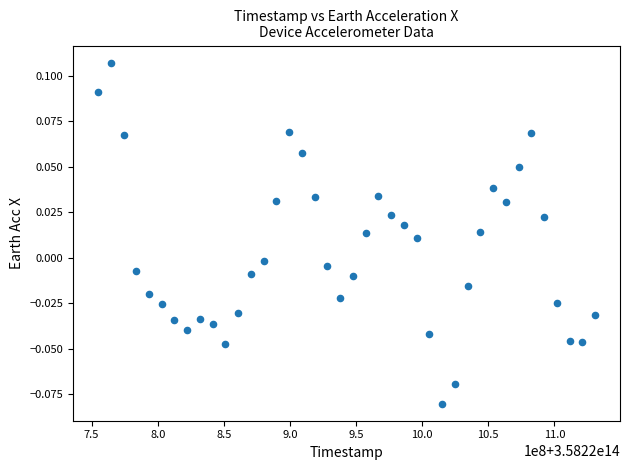

What is the range of X values (max minus min)?

375936042.0